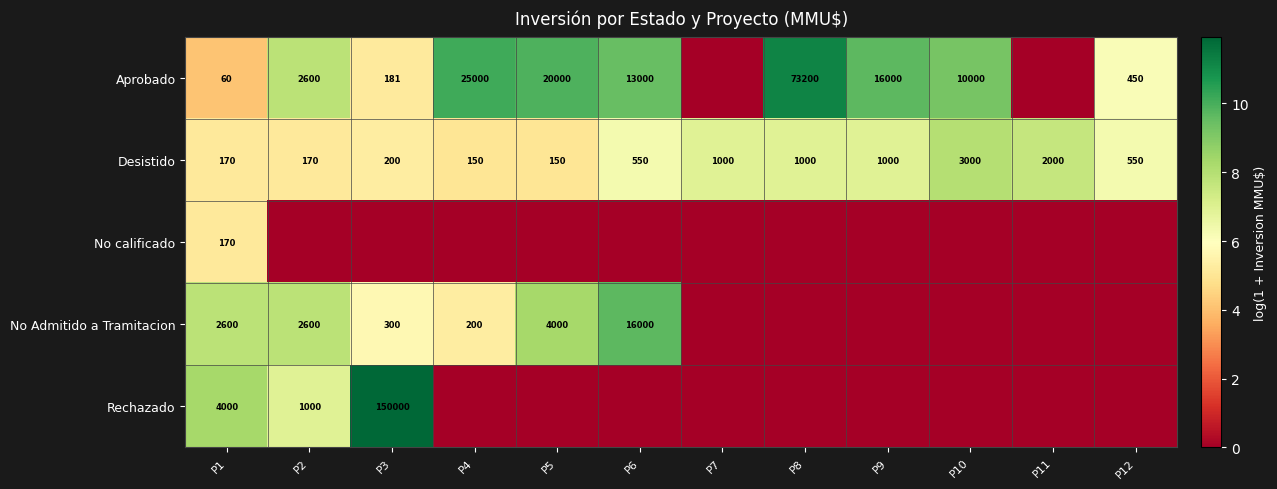

Between P10 and P12, which is larger?

P10